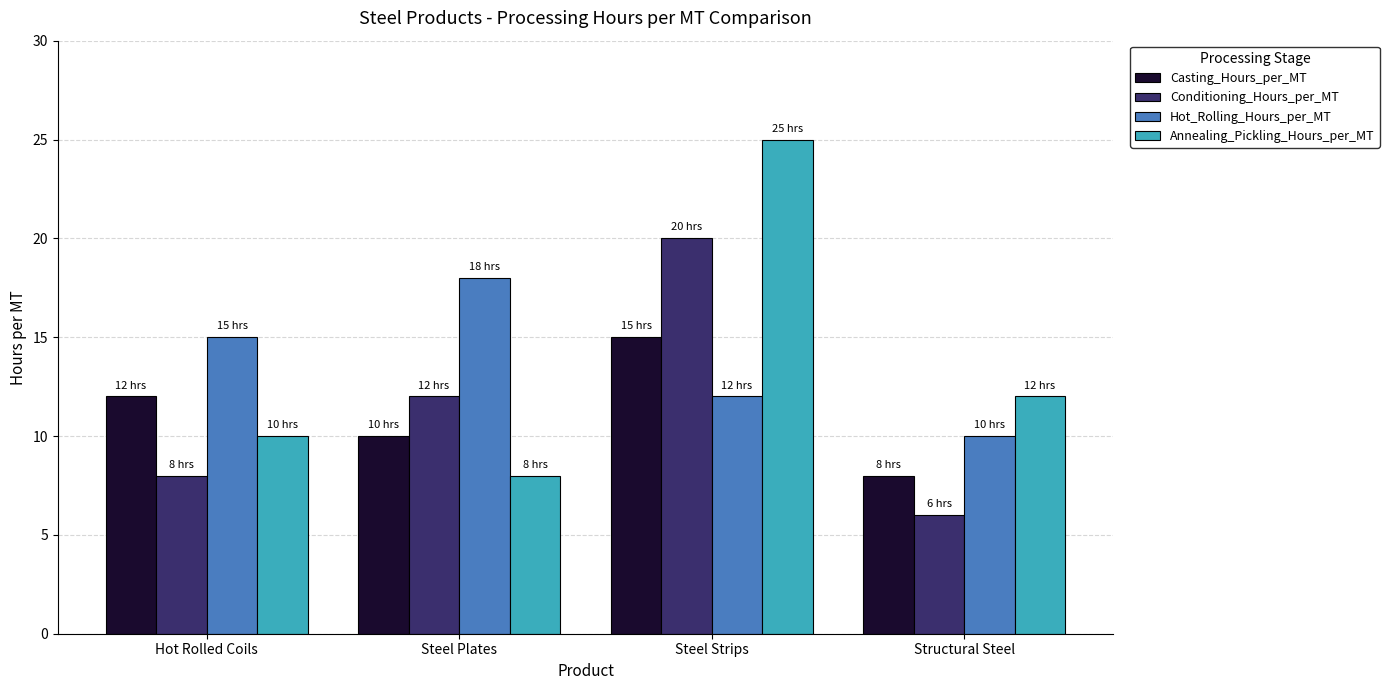

What is the difference between the maximum and minimum values in the Annealing_Pickling_Hours_per_MT series?

17